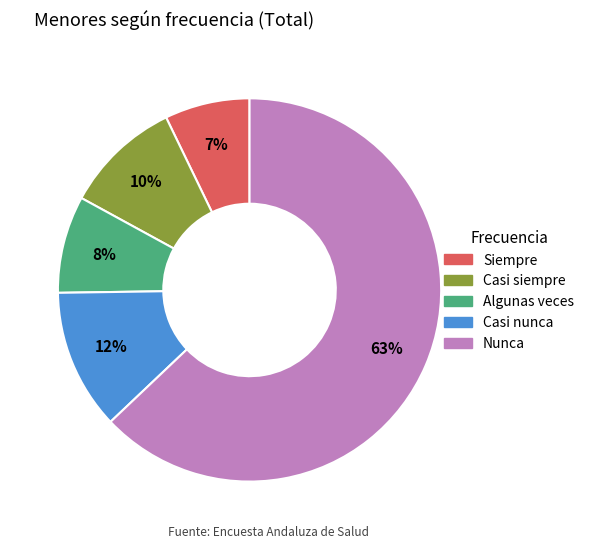

To the nearest percent, what is the combined percentage of Casi nunca and Nunca?

75%